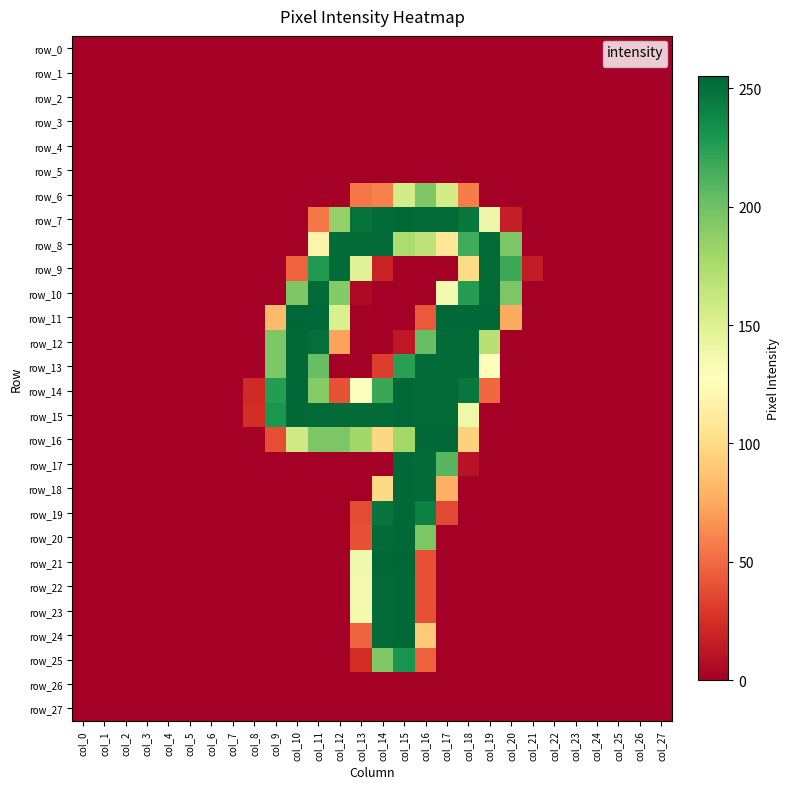

True or false: row_13 has a value of 224 at col_15.

True